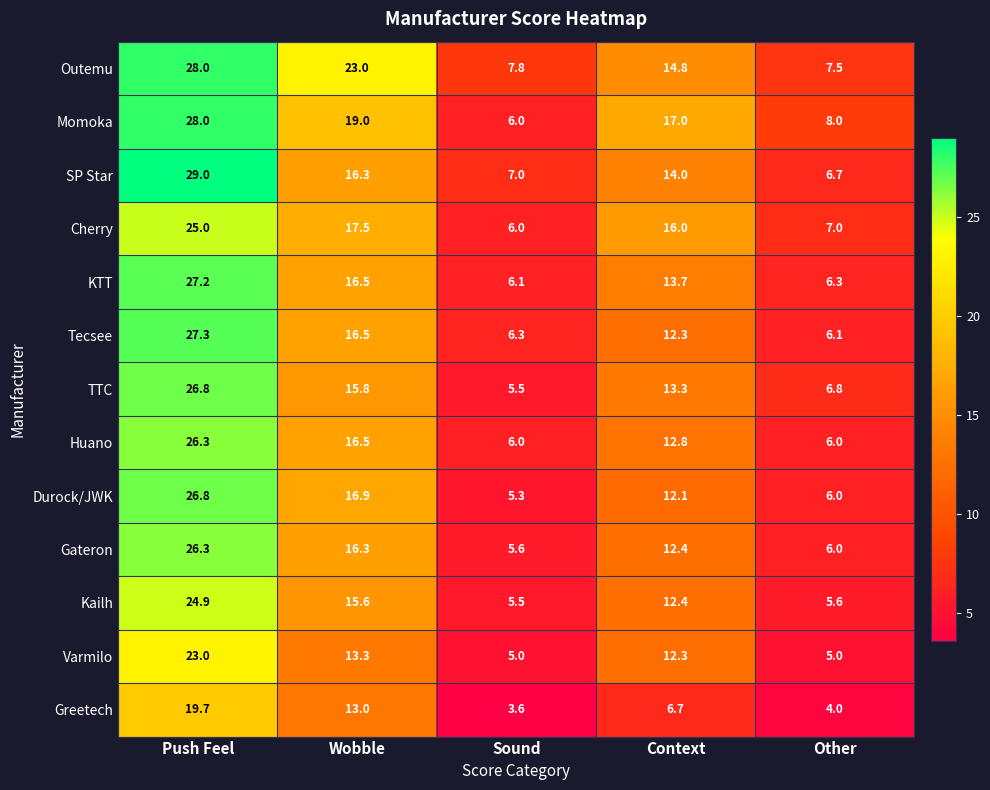

Which series has the widest spread of values?

SP Star